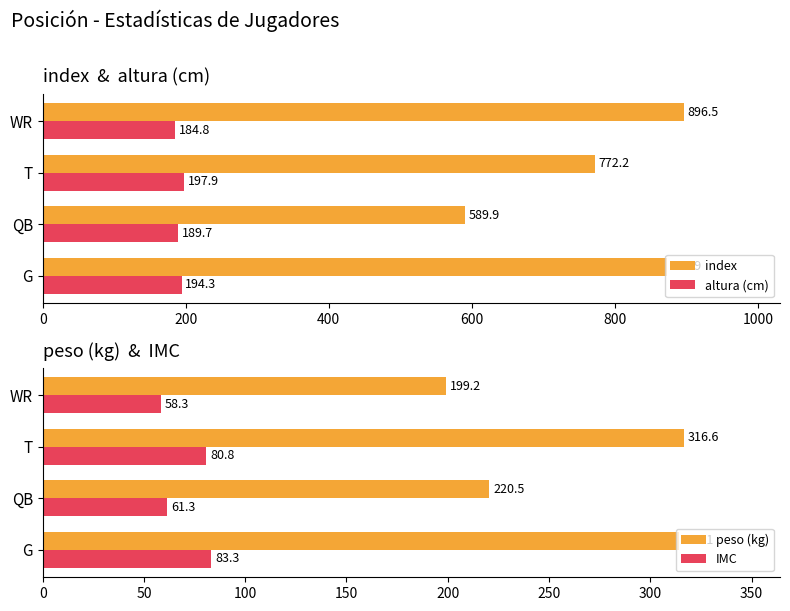

Reading left to right, list all the values displayed in this chart.

index: 872.9	589.9	772.2	896.5
altura (cm): 194.3	189.7	197.9	184.8
peso (kg): 314.1	220.5	316.6	199.2
IMC: 83.3	61.3	80.8	58.3